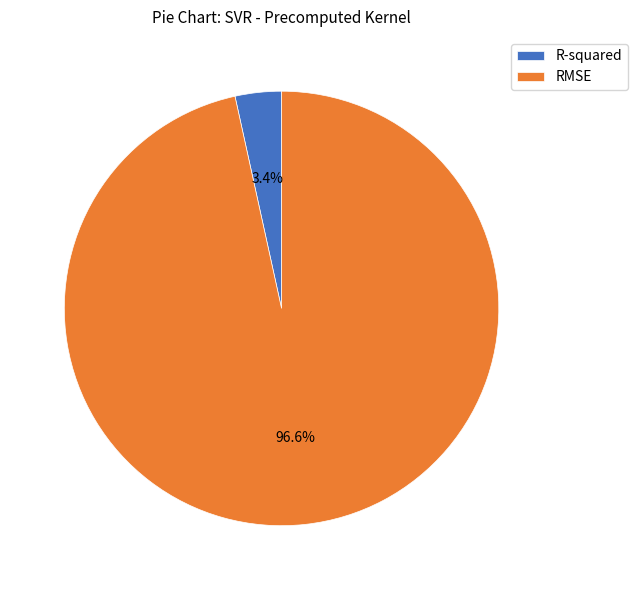

Which slice is the largest?

RMSE